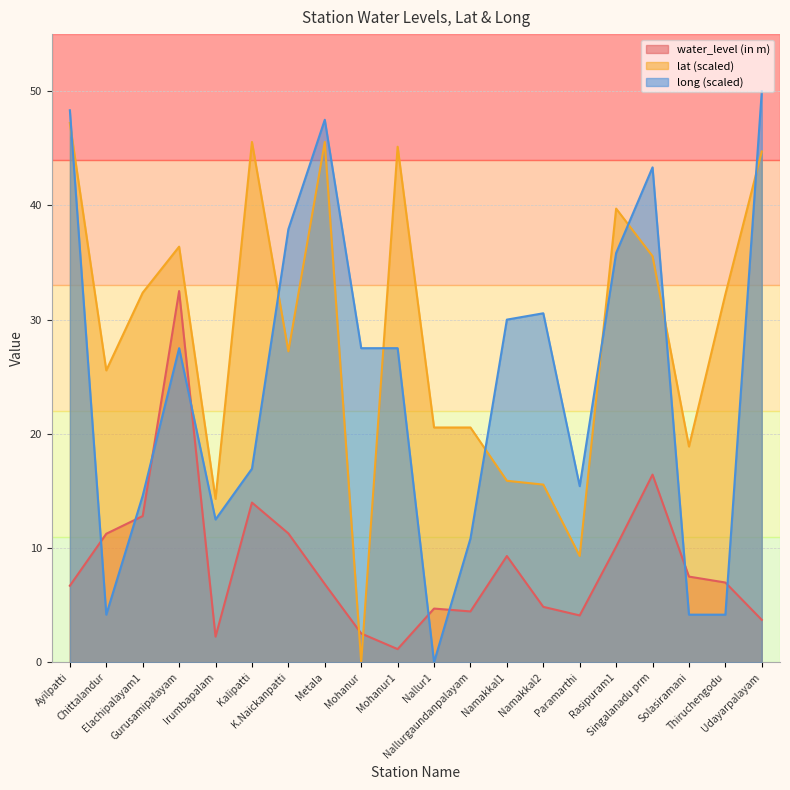

What is the approximate value of long at Metala?

47.5